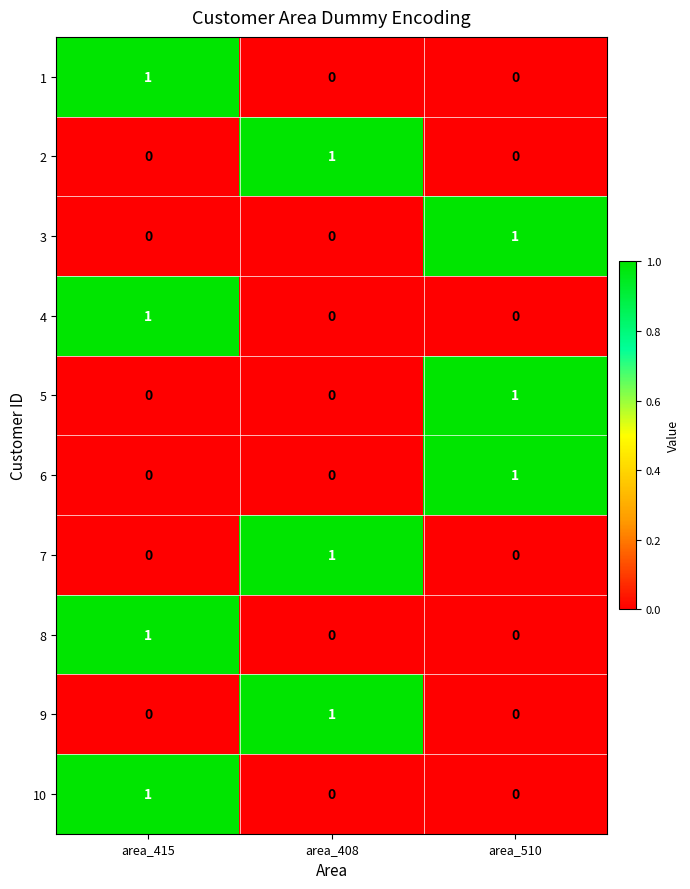

Is it true that 8 equals -1 at area_510?

False